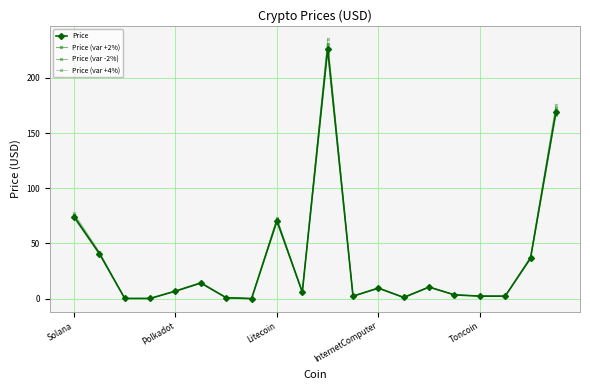

True or false: Price (var -2%) and Price cross at least once.

False